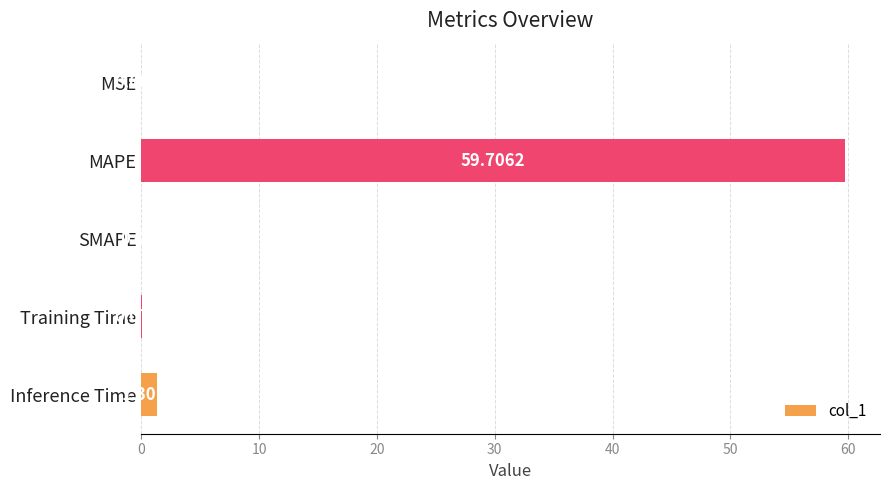

What is the average value?

12.2